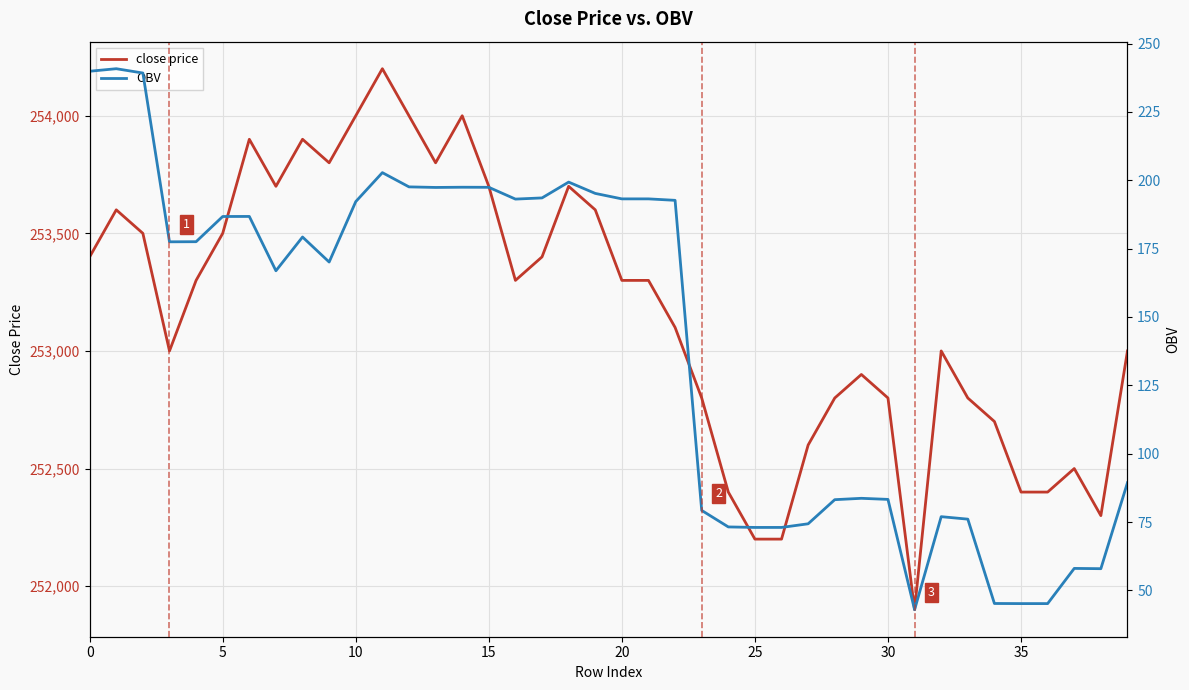

Is it true that close price equals 164176.8 at 39?

False